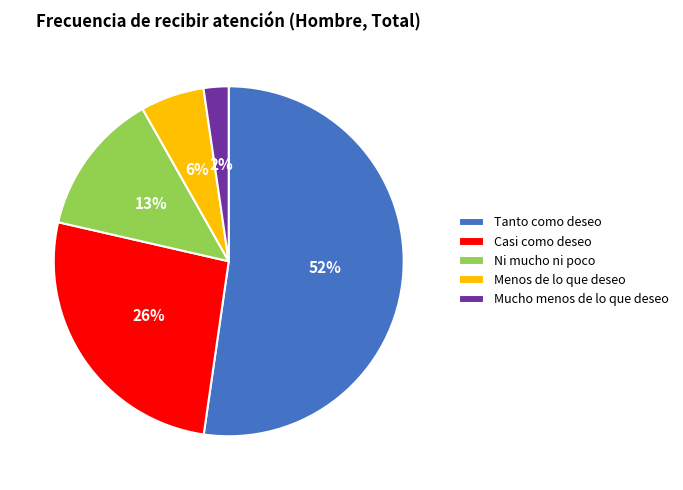

Is the sum of Tanto como deseo and Ni mucho ni poco greater than half?

Yes